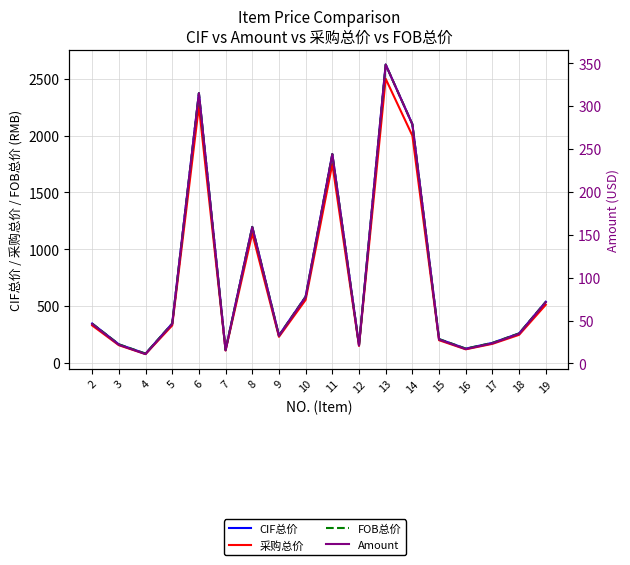

True or false: CIF总价 and 采购总价 cross at least once.

False